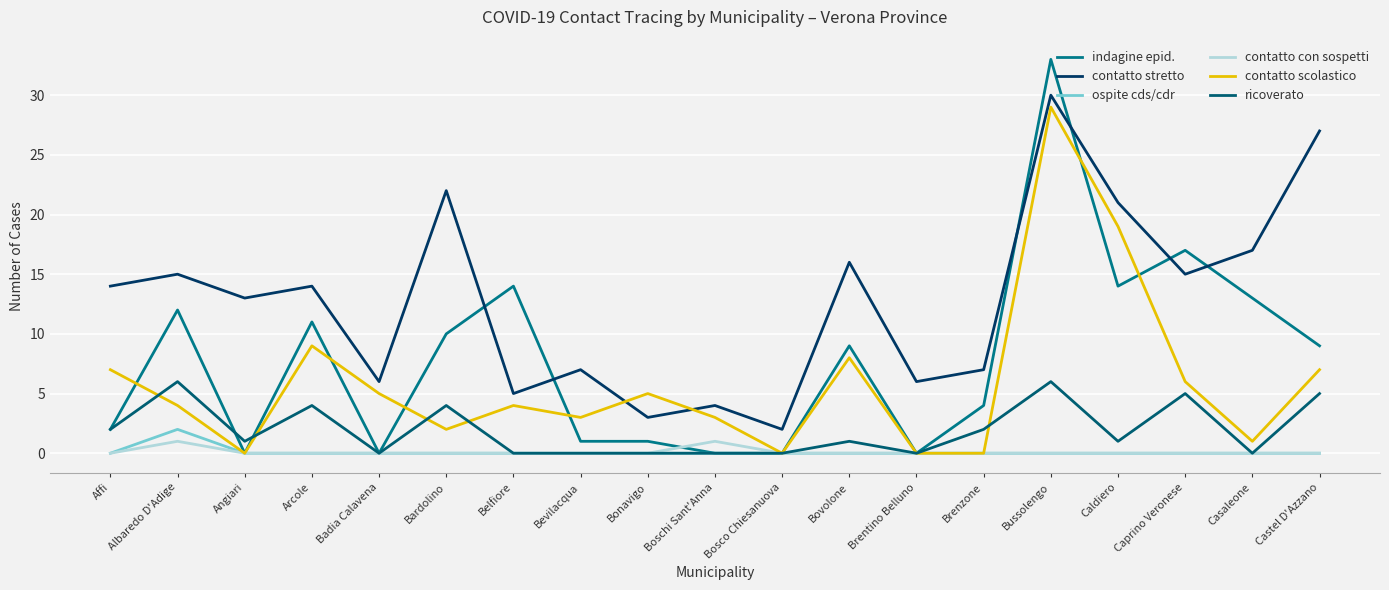

At which category does indagine epid. reach its first local valley?

Angiari